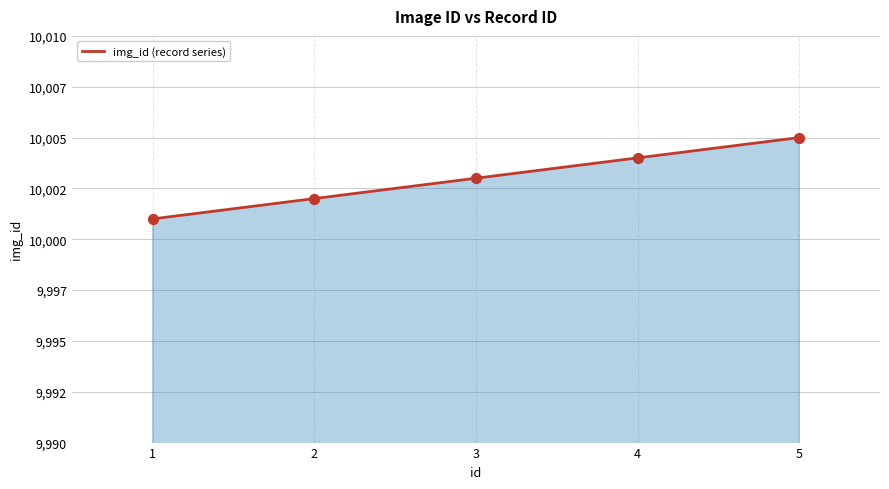

What is the change in value from 2 to 5?

+3